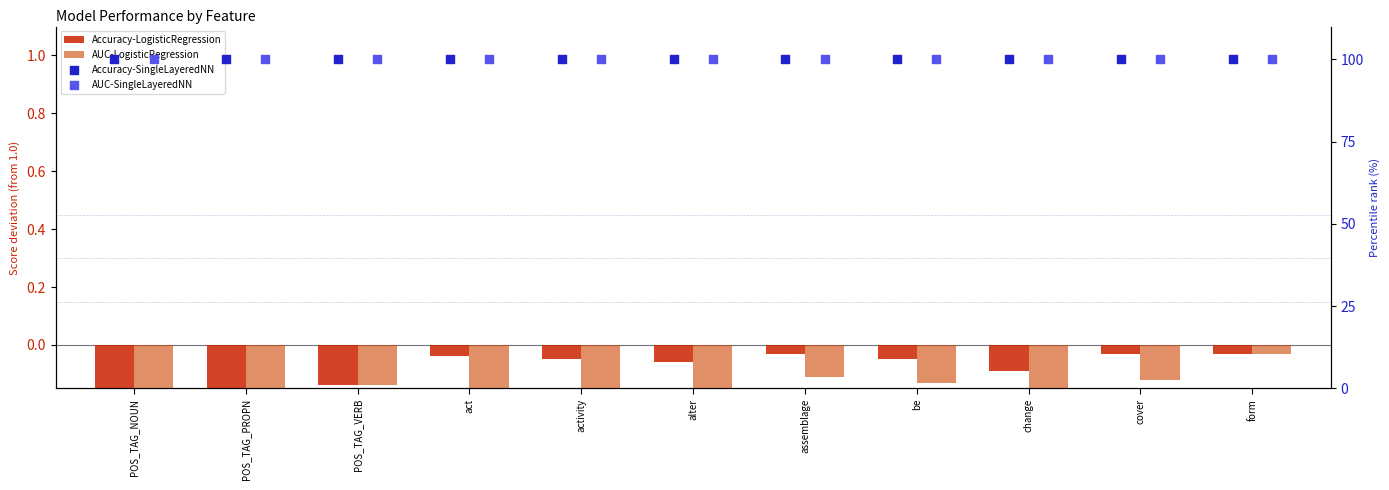

What are all the series names shown in the legend?

Accuracy-LogisticRegression, AUC-LogisticRegression, Accuracy-SingleLayeredNN, AUC-SingleLayeredNN